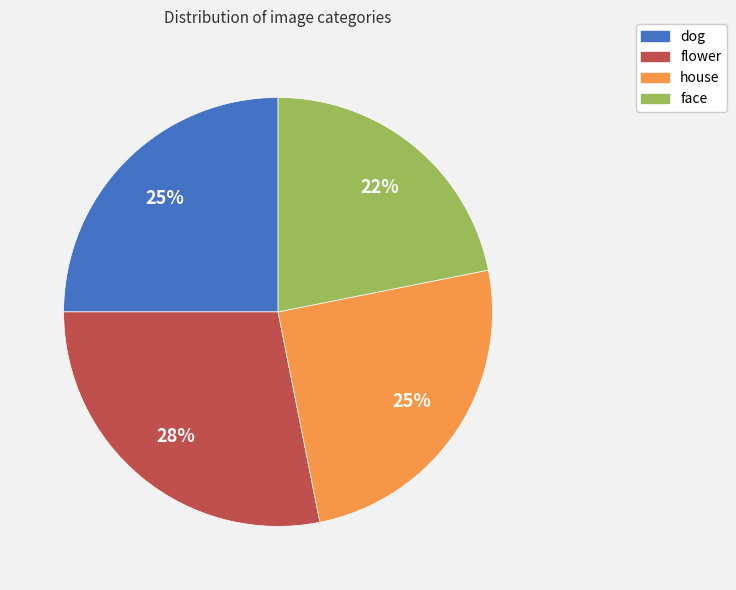

Is there a majority slice in this chart?

No